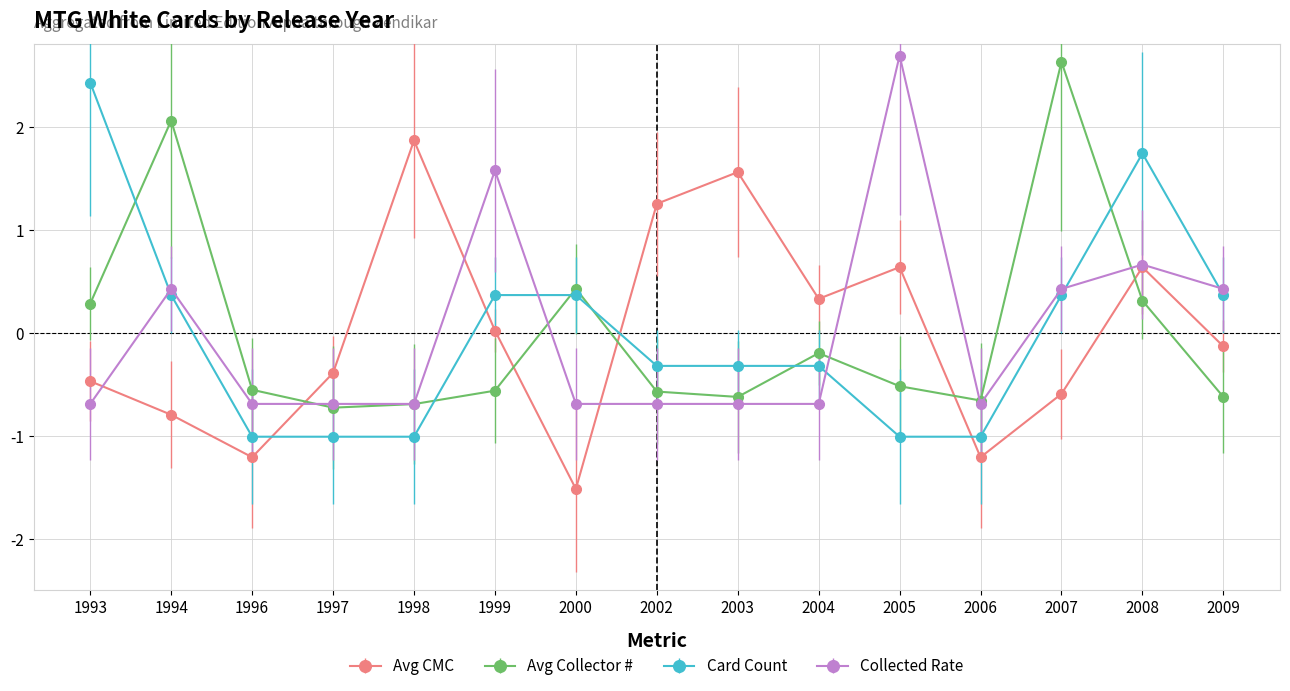

Which label corresponds to the smallest value in the chart?

2000